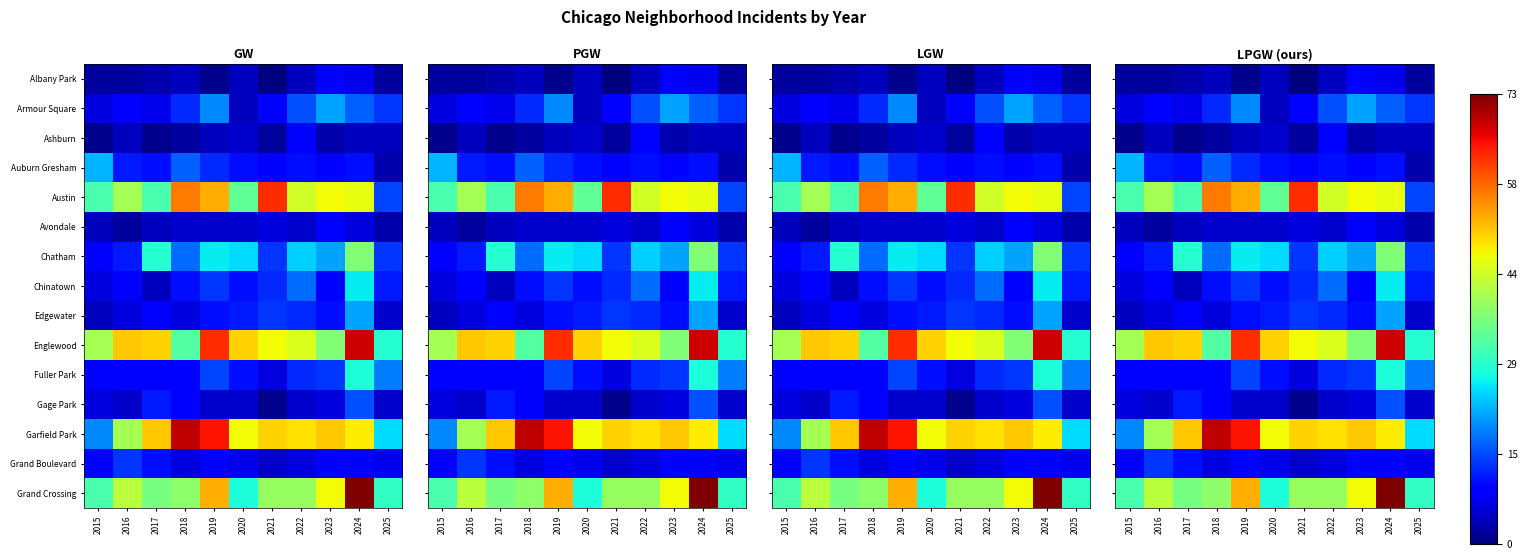

Is it true that Chinatown equals 18 at 2019?

False